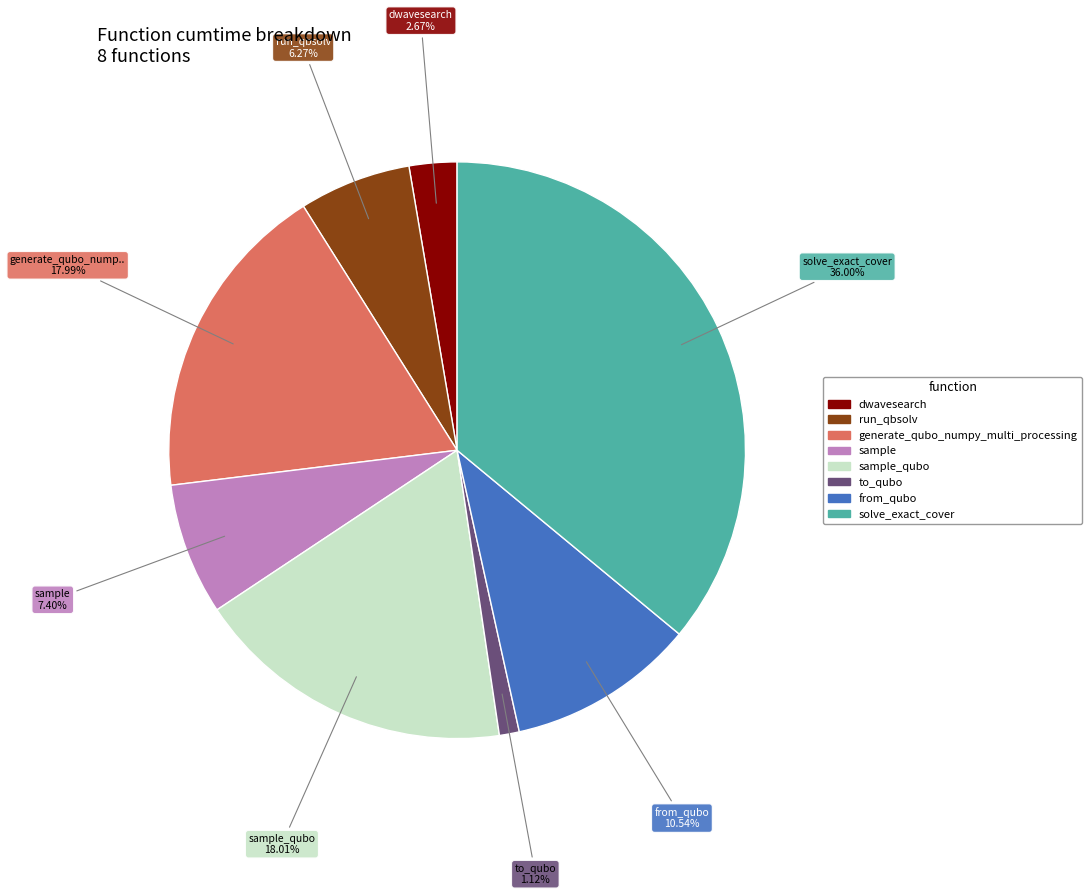

Is there any slice that represents more than half of the pie?

No